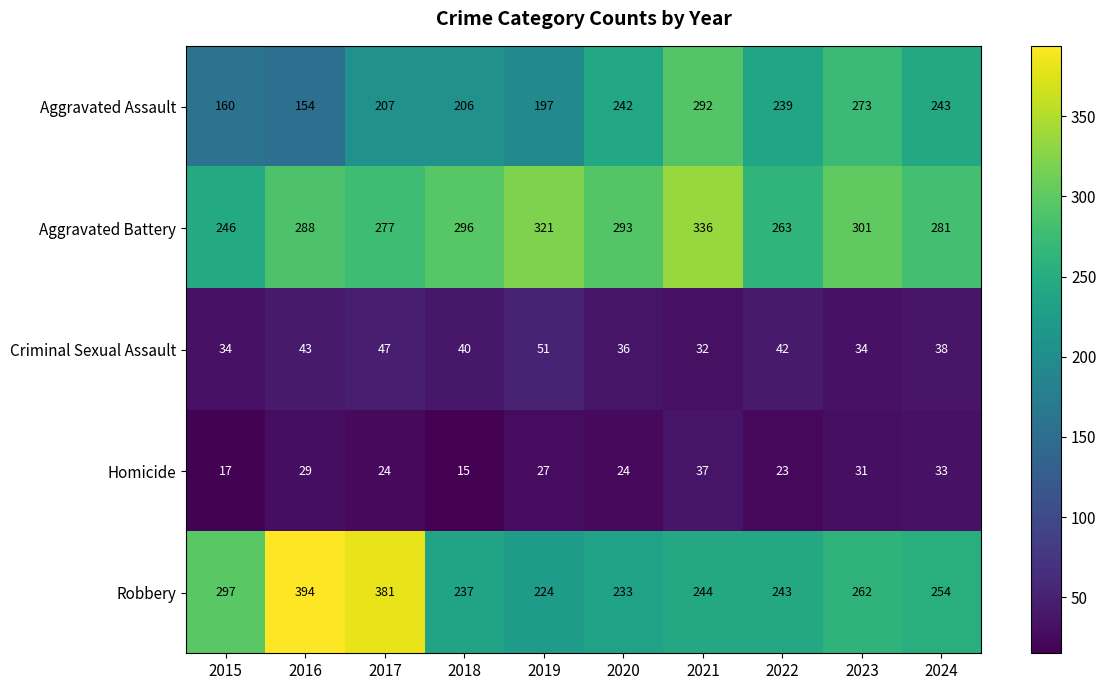

What is the total value across all series at 2015?

754